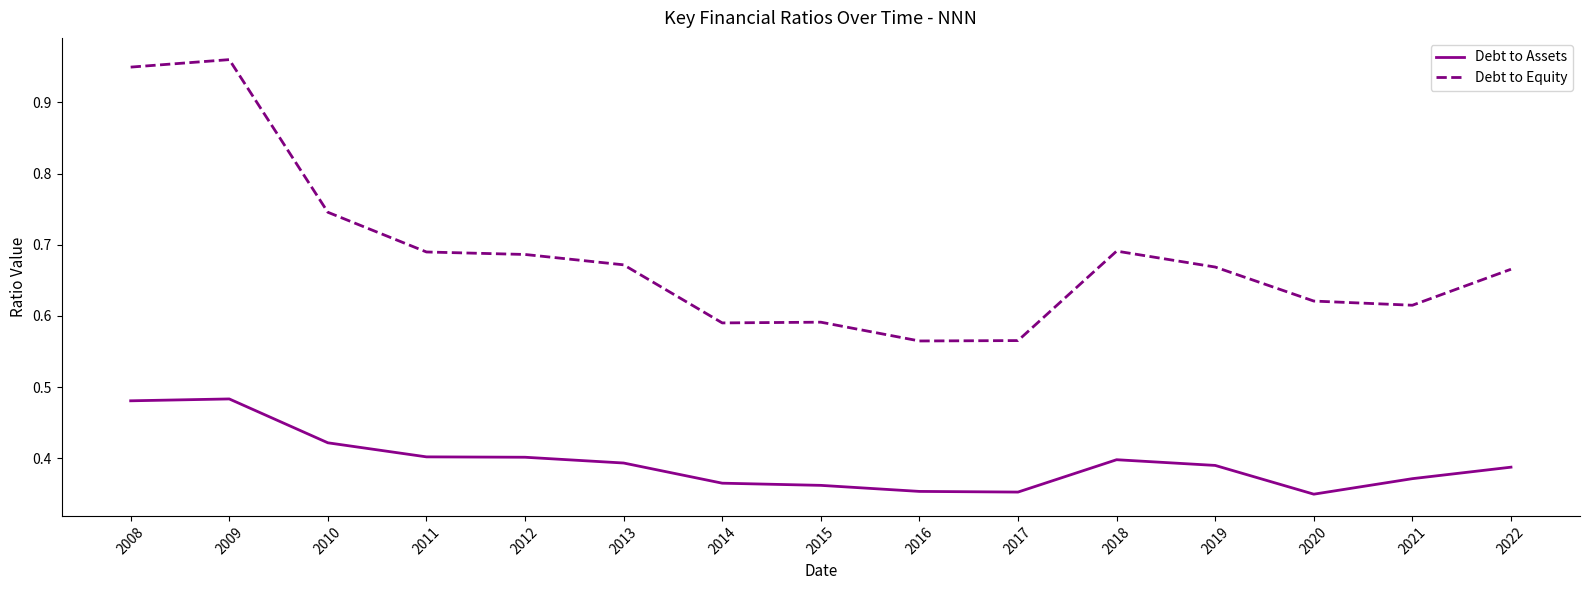

Is the value of Debt to Assets at 2012 greater than the value of Debt to Equity at 2016?

No